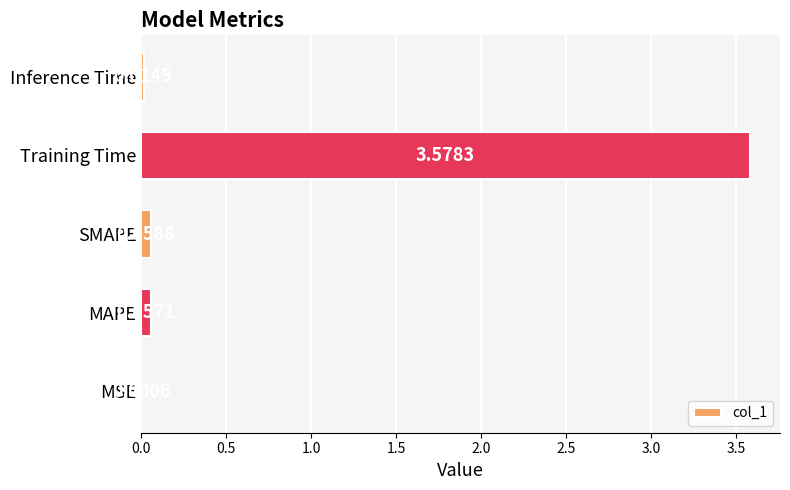

What is the sum of all values?

3.7